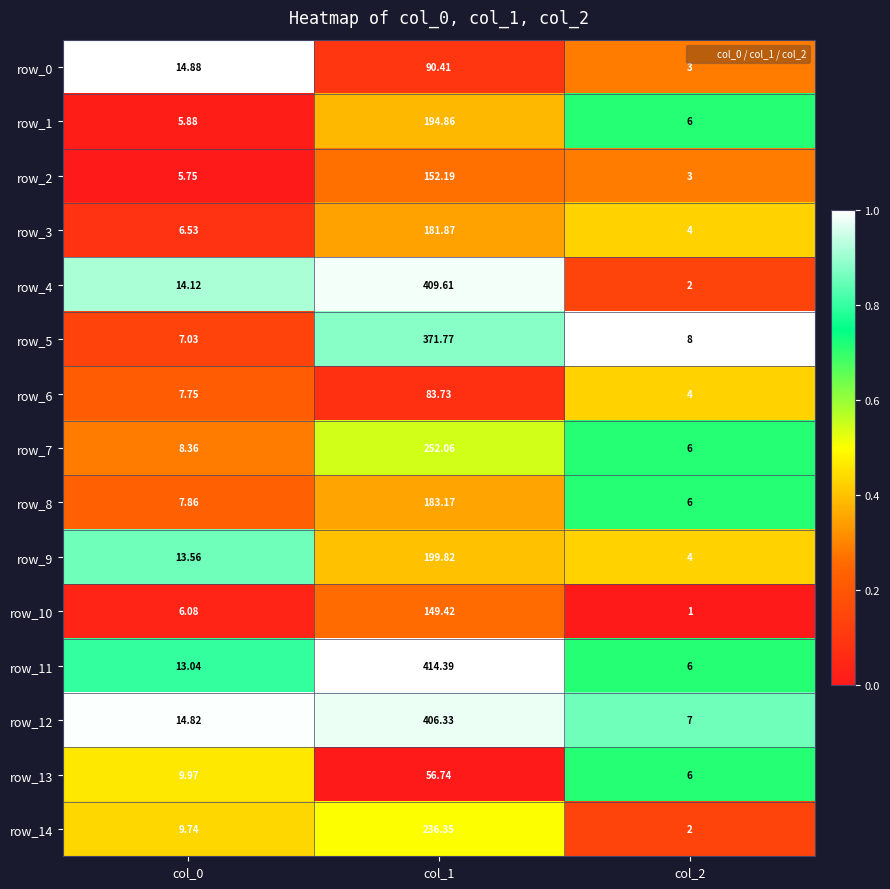

Is the value of row_12 at col_1 greater than the value of row_11 at col_0?

Yes